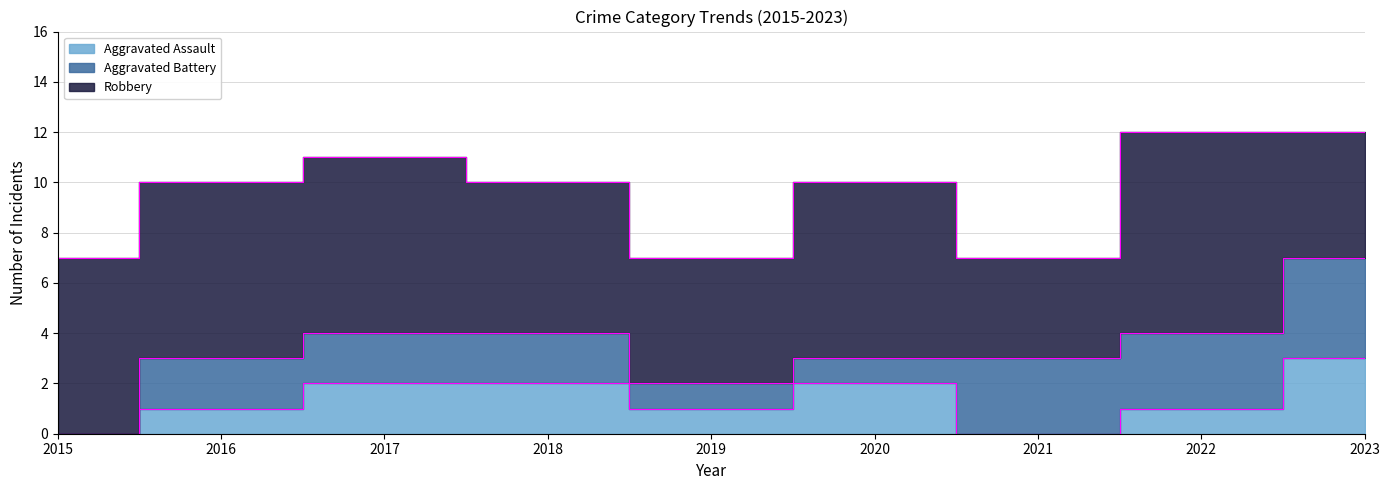

How many intersections are there between Aggravated Battery and Aggravated Assault?

1